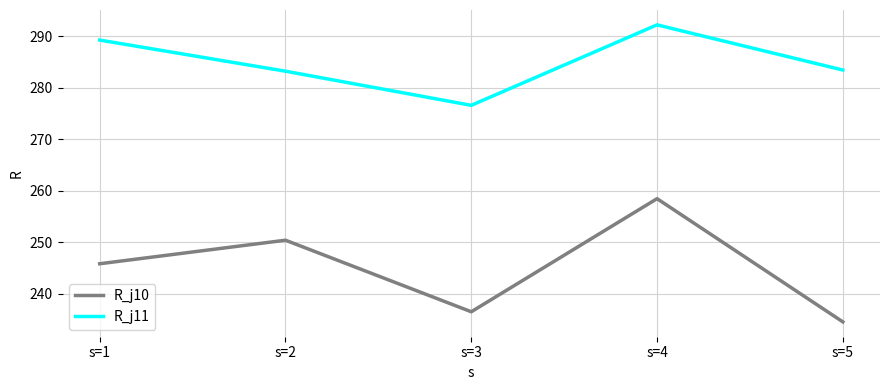

What is the difference between the maximum and minimum values in the R_j11 series?

15.6